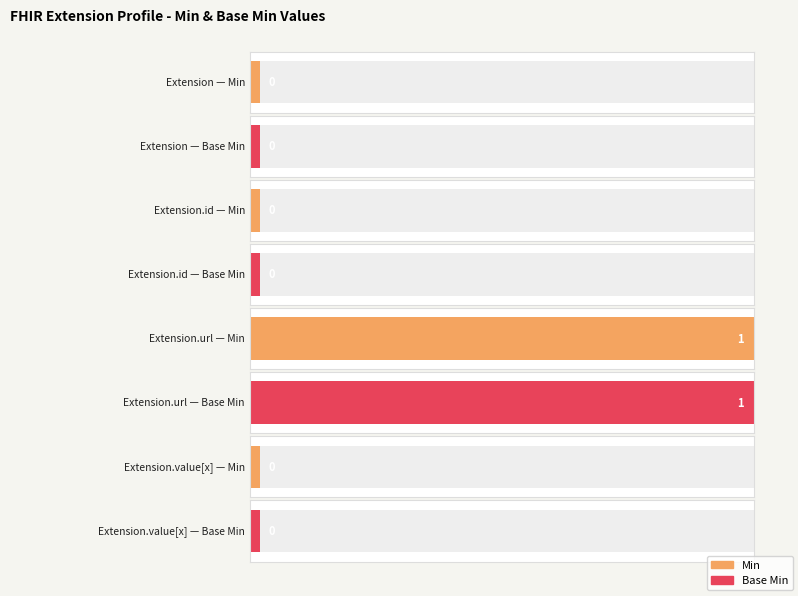

Is it true that Base Min equals 0 at Extension.value[x]?

False